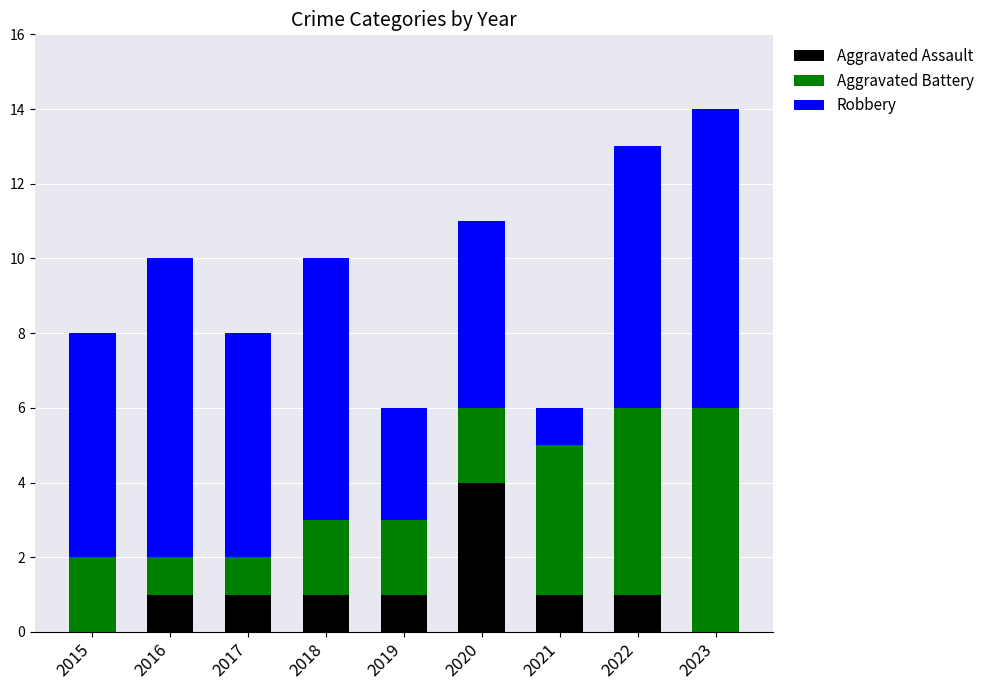

What is the total value across all series at 2018?

10